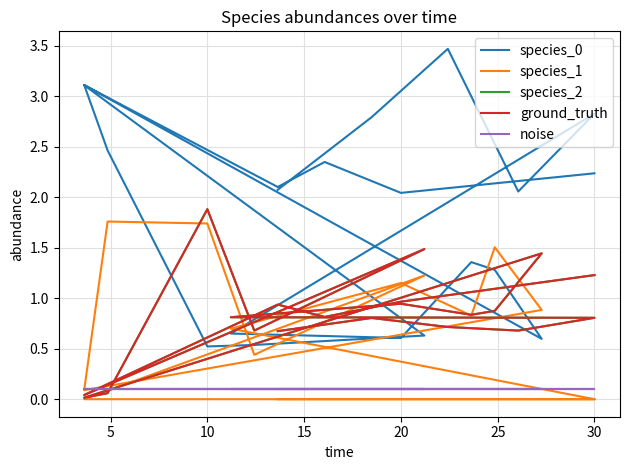

Reading left to right, list all the values displayed in this chart.

species_0: 2.1	2.8	3.5	2.1	2.8	0.7	0.6	1.4	1.3	0.6	3.1	2.5	0.5	0.5	0.6	3.1	2.1	2.3	2.0	2.2
species_1: 0.0	0.0	0.0	0.0	0.0	0.7	1.2	0.8	1.5	0.9	0.1	1.8	1.7	0.4	1.2	0.0	0.0	0.0	0.0	0.0
species_2: 0.7	0.8	0.7	0.7	0.8	0.8	0.9	0.8	0.9	1.4	0.0	0.1	1.9	0.7	1.5	0.0	0.9	0.8	1.0	1.2
ground_truth: 0.7	0.8	0.7	0.7	0.8	0.8	0.9	0.8	0.9	1.4	0.0	0.1	1.9	0.7	1.5	0.0	0.9	0.8	1.0	1.2
noise: 0.1	0.1	0.1	0.1	0.1	0.1	0.1	0.1	0.1	0.1	0.1	0.1	0.1	0.1	0.1	0.1	0.1	0.1	0.1	0.1